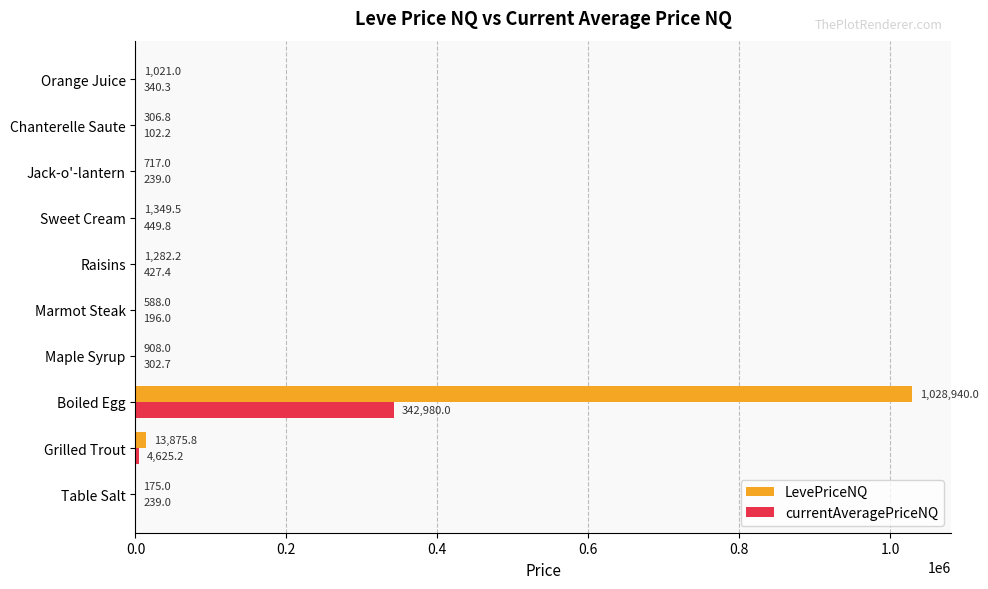

Which series has the widest spread of values?

LevePriceNQ